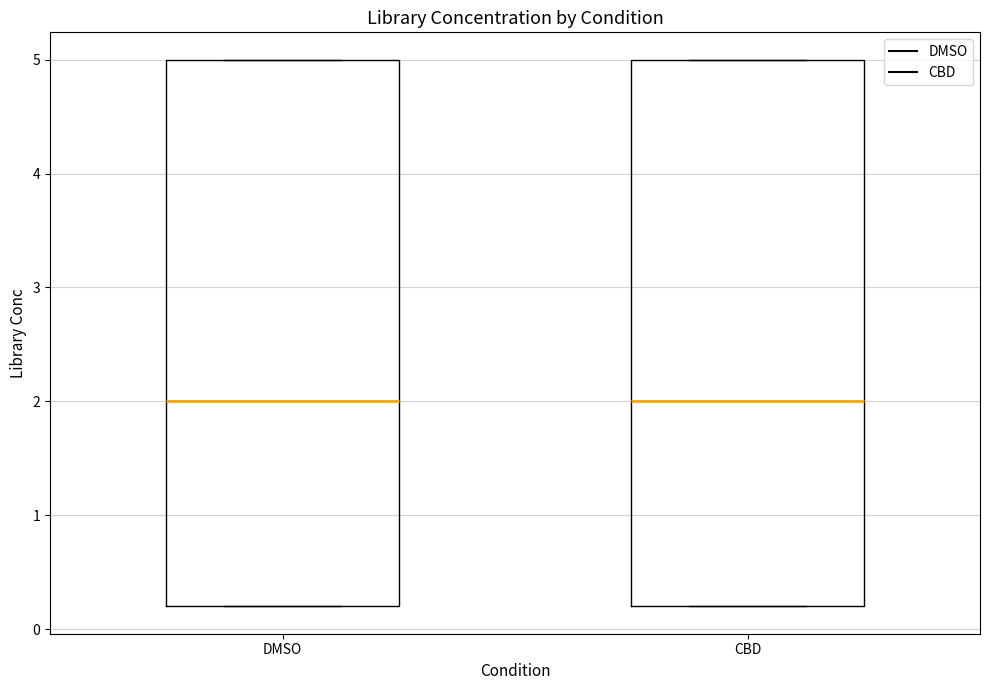

Where is the upper edge of the box for CBD on the y-axis? The values are not printed on the chart, so give them approximately, as read against the axis.

5.0